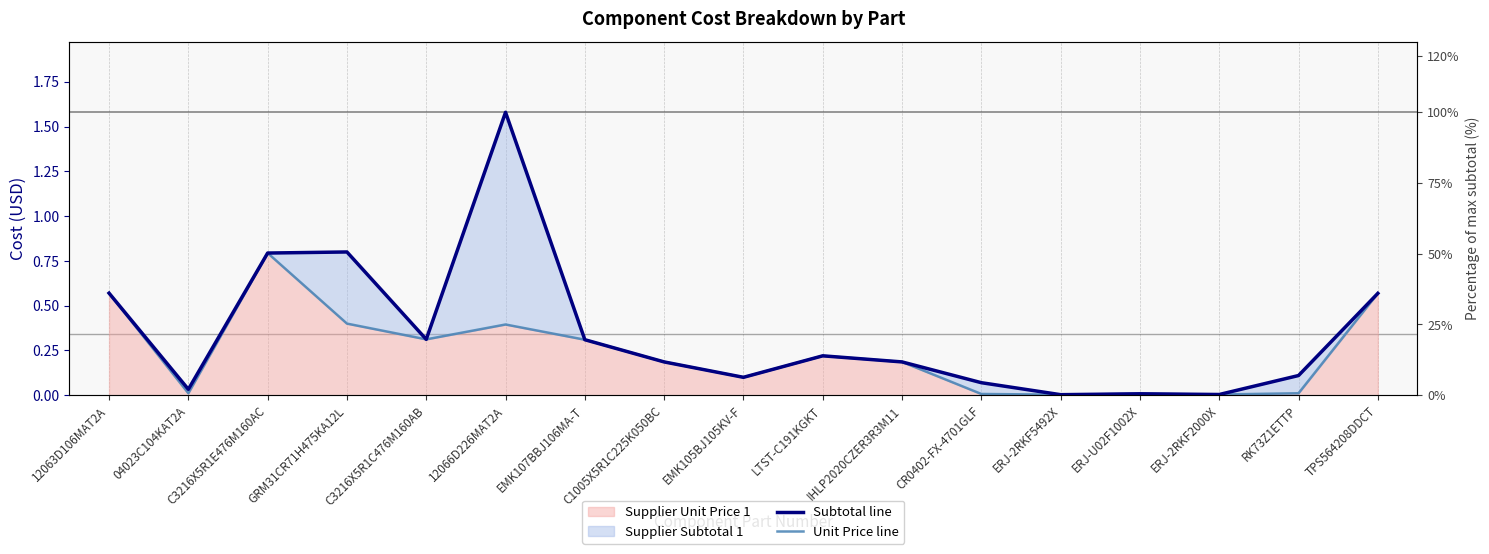

The Unit Price line series shows 0.6 at TPS564208DDCT. True or false?

True